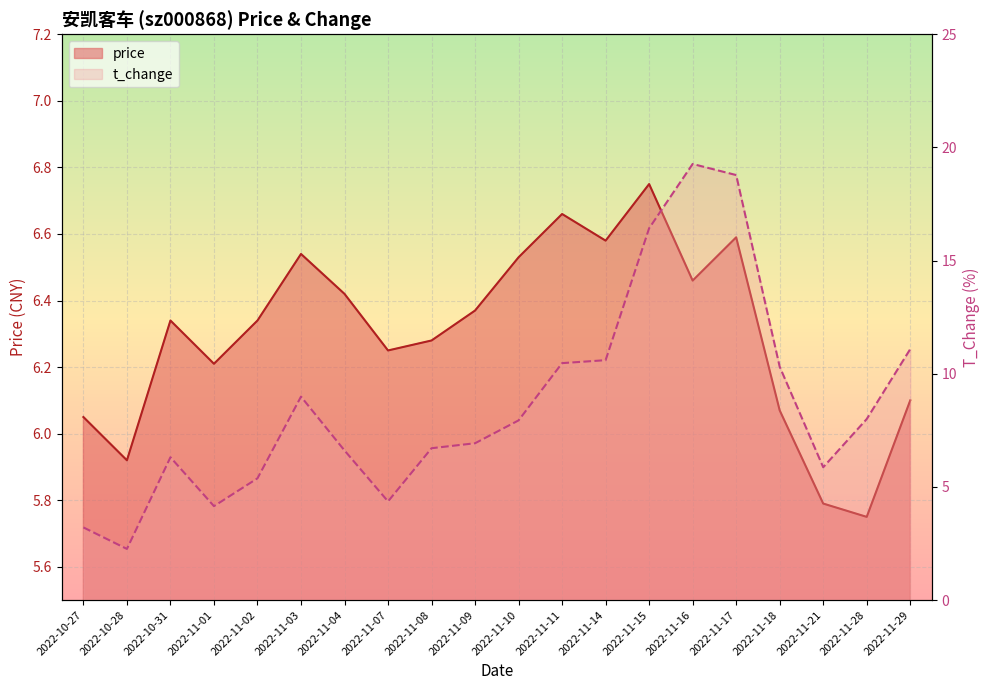

What is the sum of the price values at 2022-11-02 and 2022-11-14?

12.9